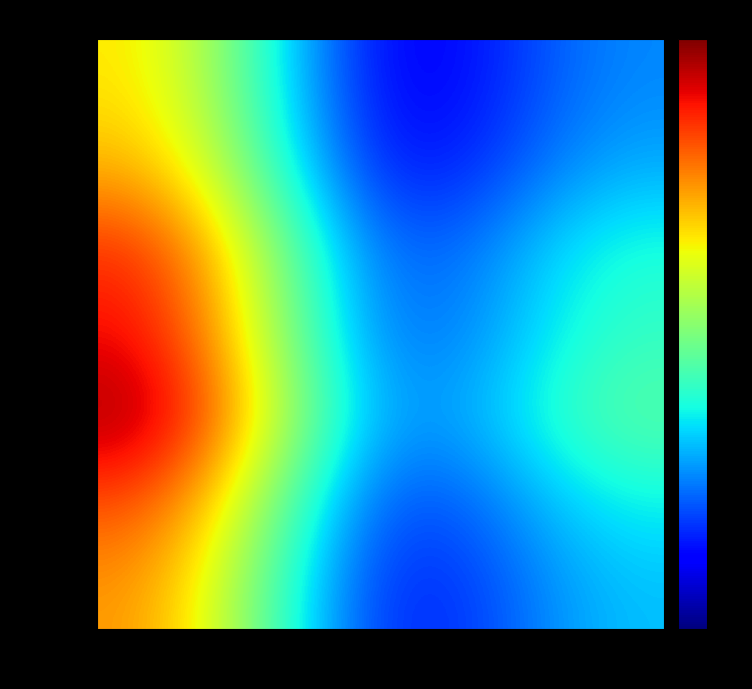

What is the difference between the highest and lowest values at optimal GU?

17.4